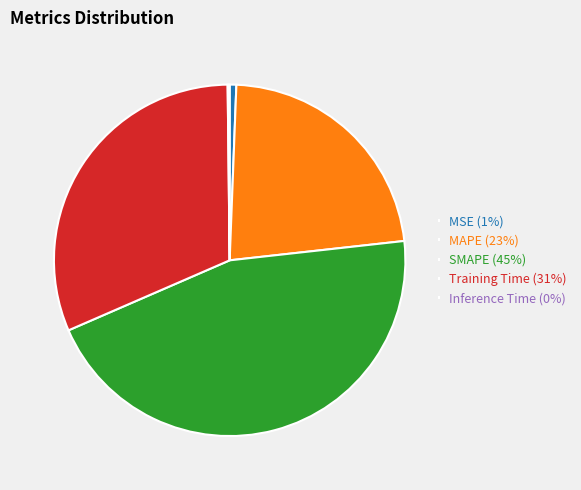

Between Training Time (31%) and SMAPE (45%), which is larger?

SMAPE (45%)